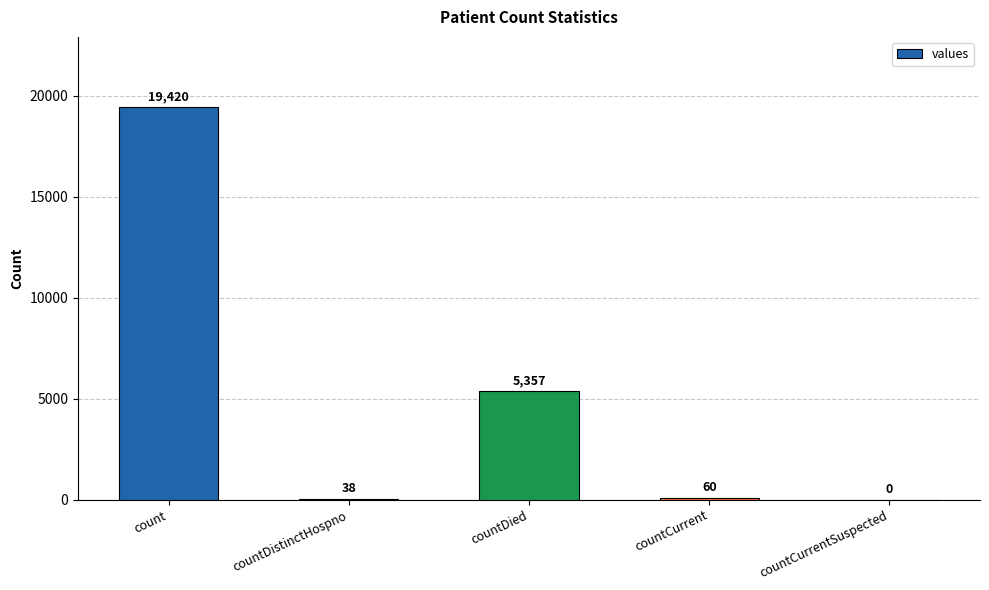

The value at count is 9204. True or false?

False